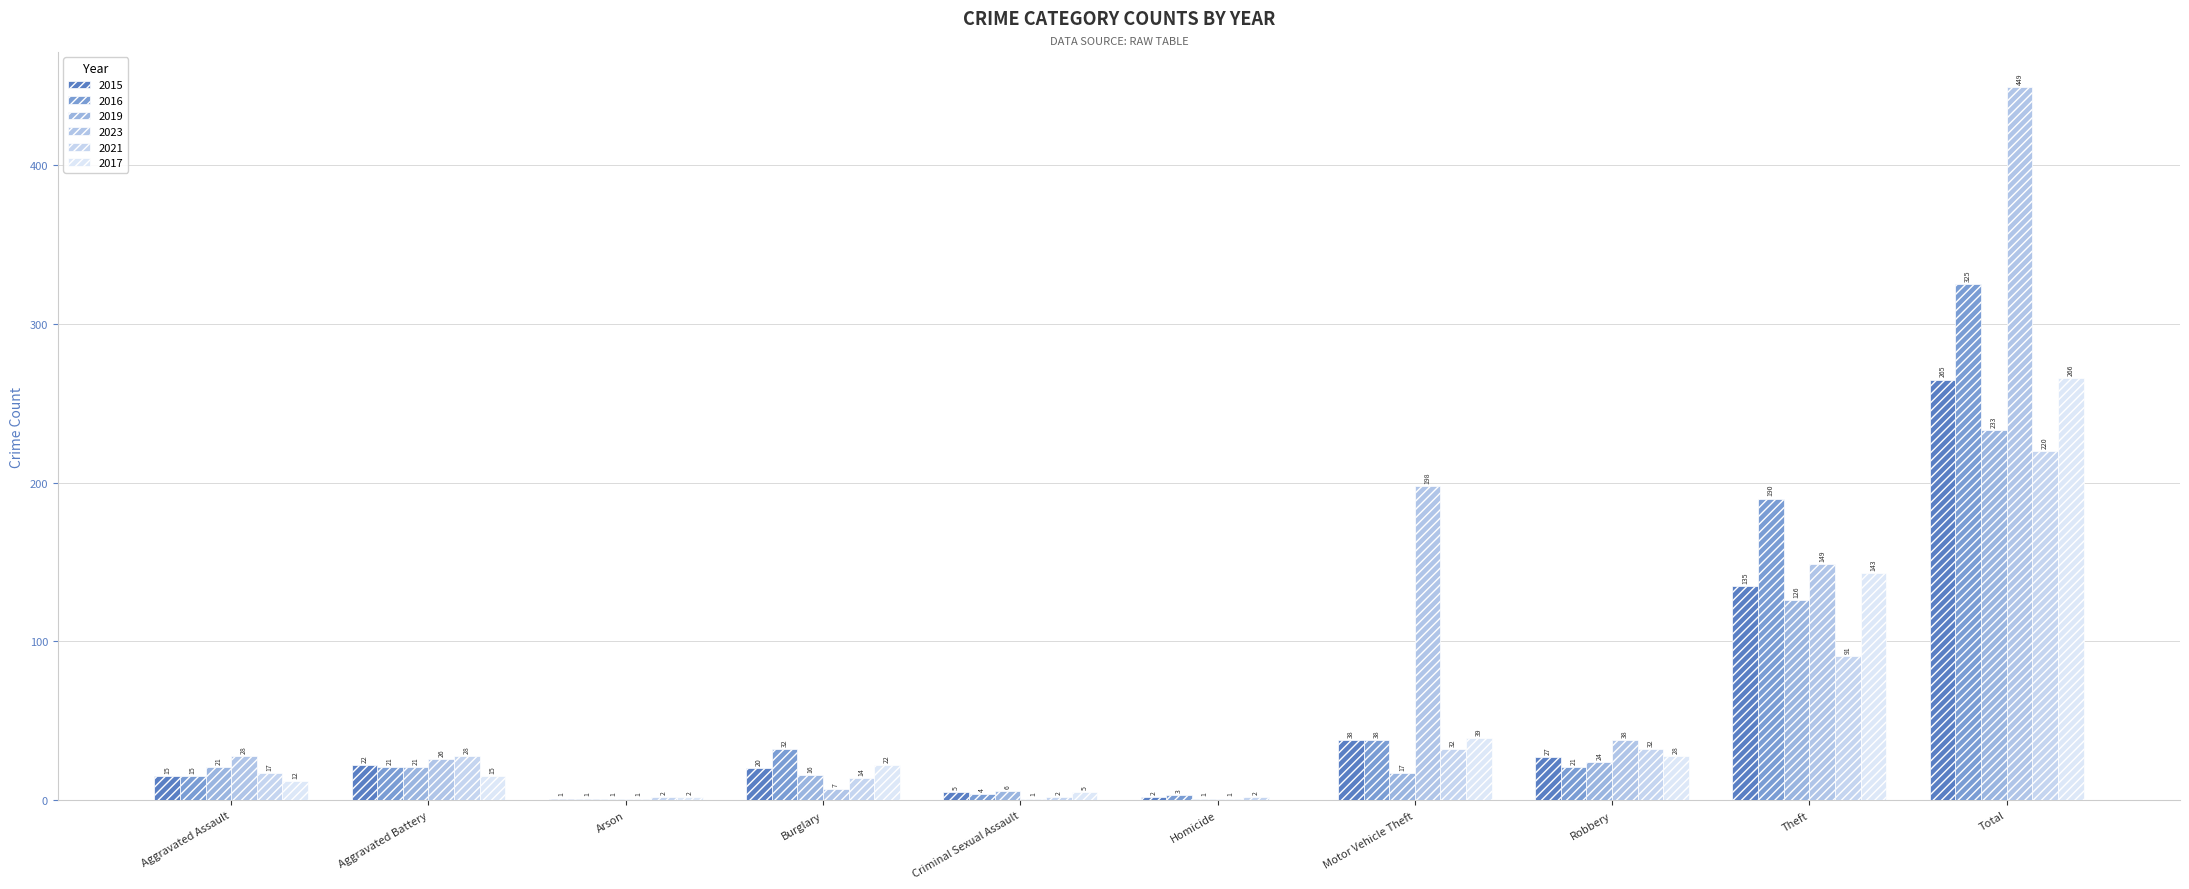

Reading left to right, transcribe all the data shown in this chart.

2015: 15	22	1	20	5	2	38	27	135	265
2016: 15	21	1	32	4	3	38	21	190	325
2019: 21	21	1	16	6	1	17	24	126	233
2023: 28	26	1	7	1	1	198	38	149	449
2021: 17	28	2	14	2	2	32	32	91	220
2017: 12	15	2	22	5	0	39	28	143	266